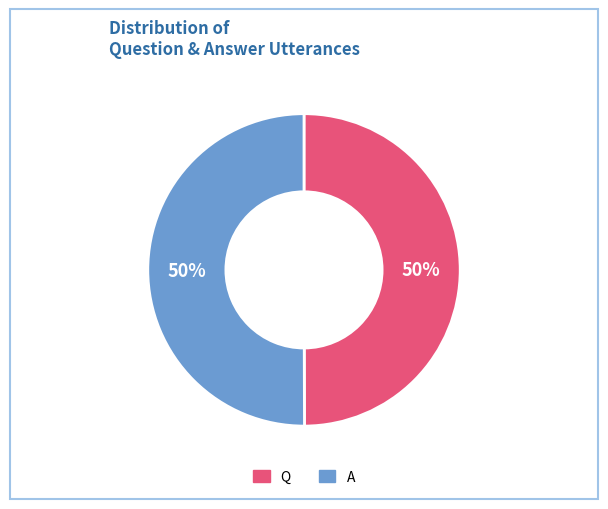

What is the ratio of the value at A to the value at Q?

1.0